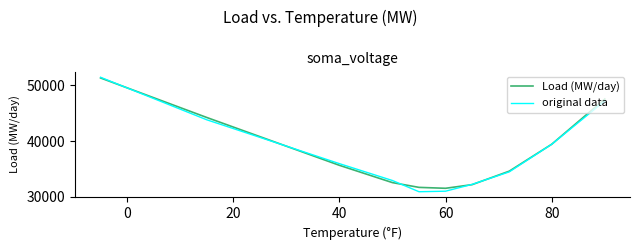

What is the maximum value shown in the chart?

51418.0